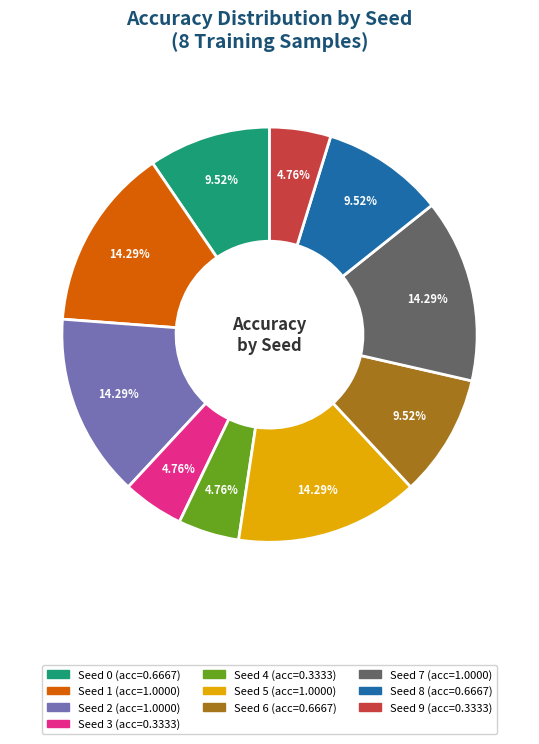

Is there a majority slice in this chart?

No